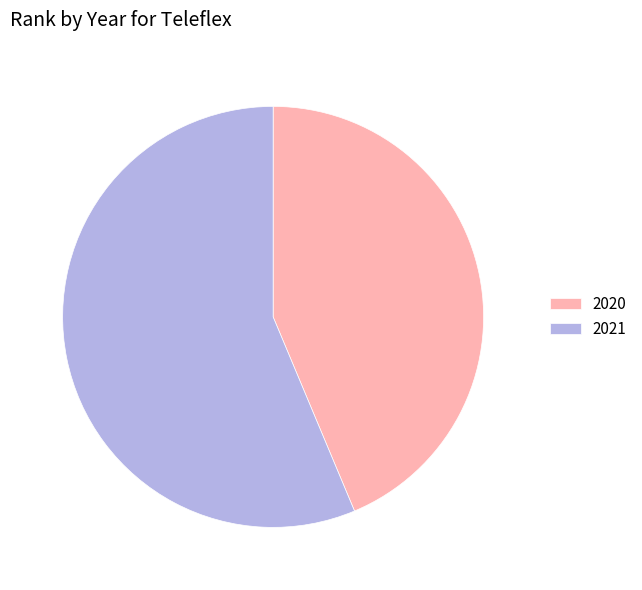

Which has a higher value, 2020 or 2021?

2021